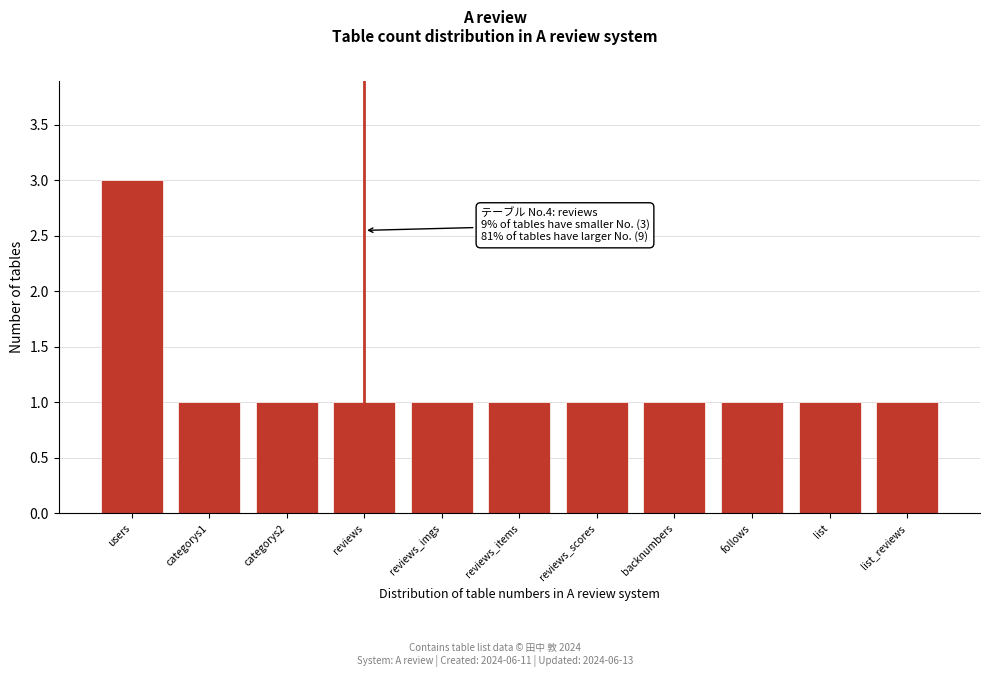

Reading left to right, list all the values displayed in this chart.

3	1	1	1	1	1	1	1	1	1	1